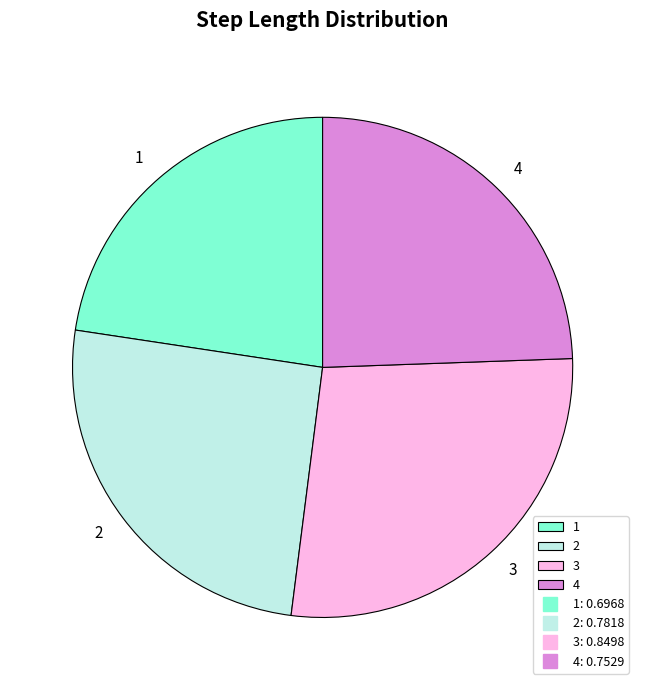

True or false: 4 accounts for 24% of the total.

True